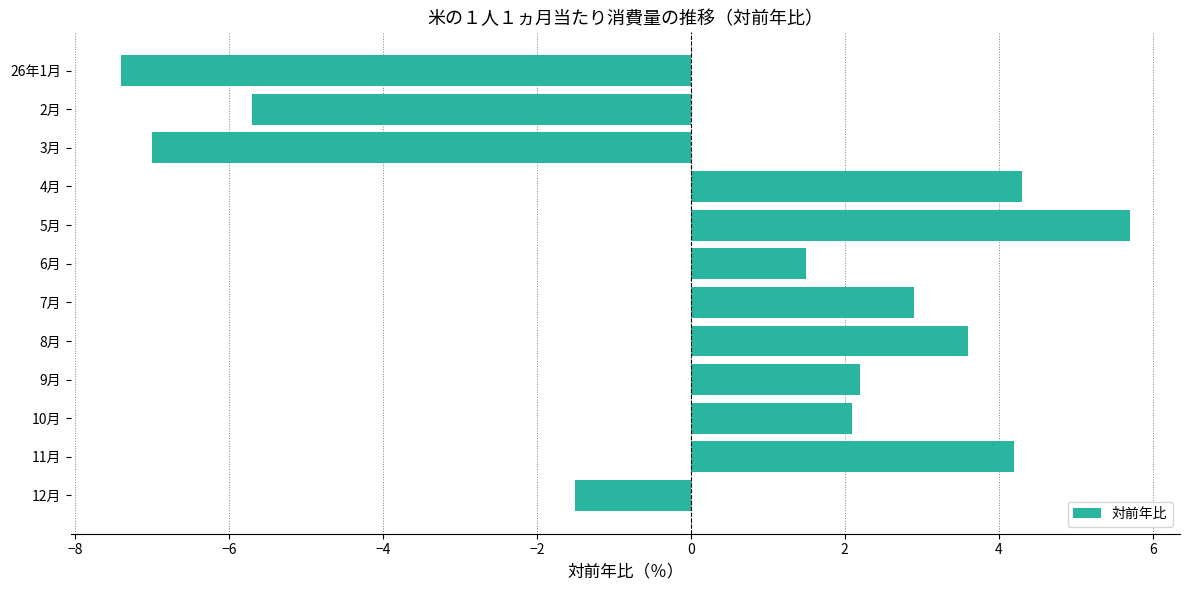

What is the average value?

0.4